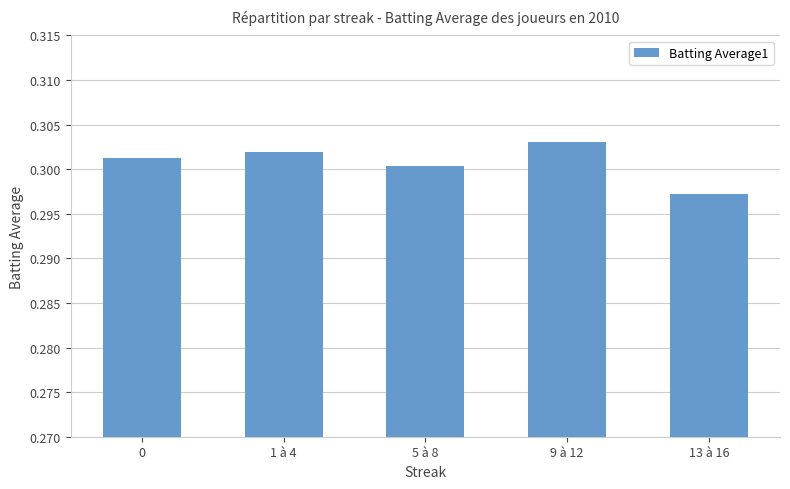

Where is the data nearest to the value 0?

13 à 16